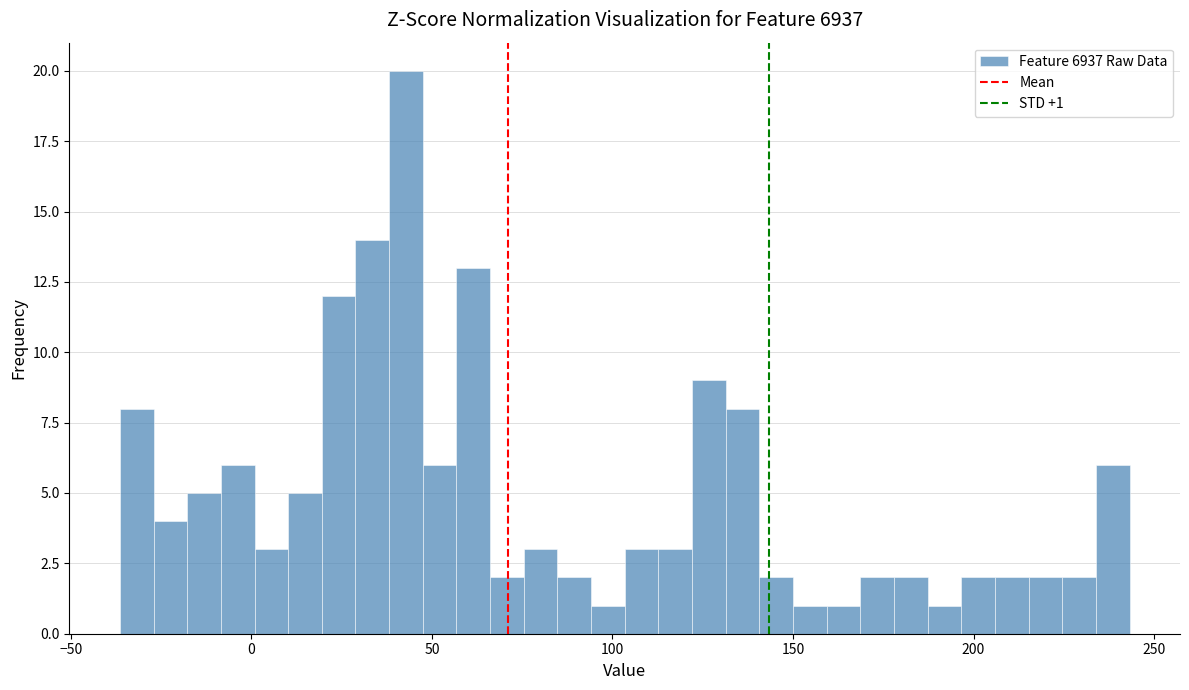

Around what value on the x-axis is the tallest bar? Give the approximate position of its centre, as read against the axis.

45